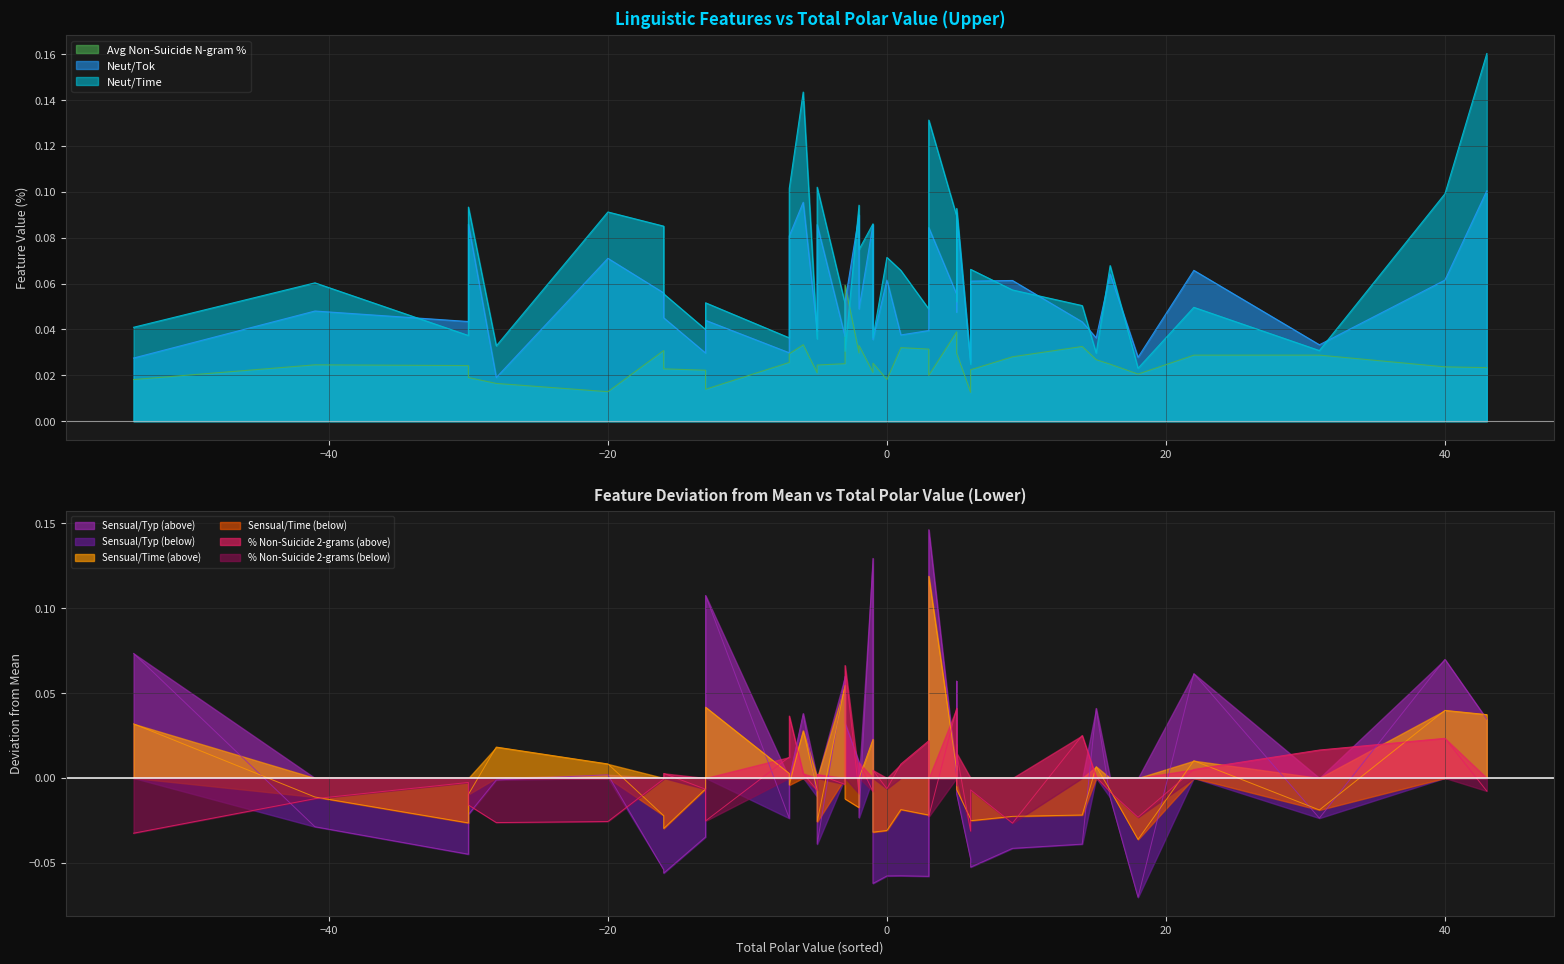

Which series has the largest total across all categories?

sensual_typ